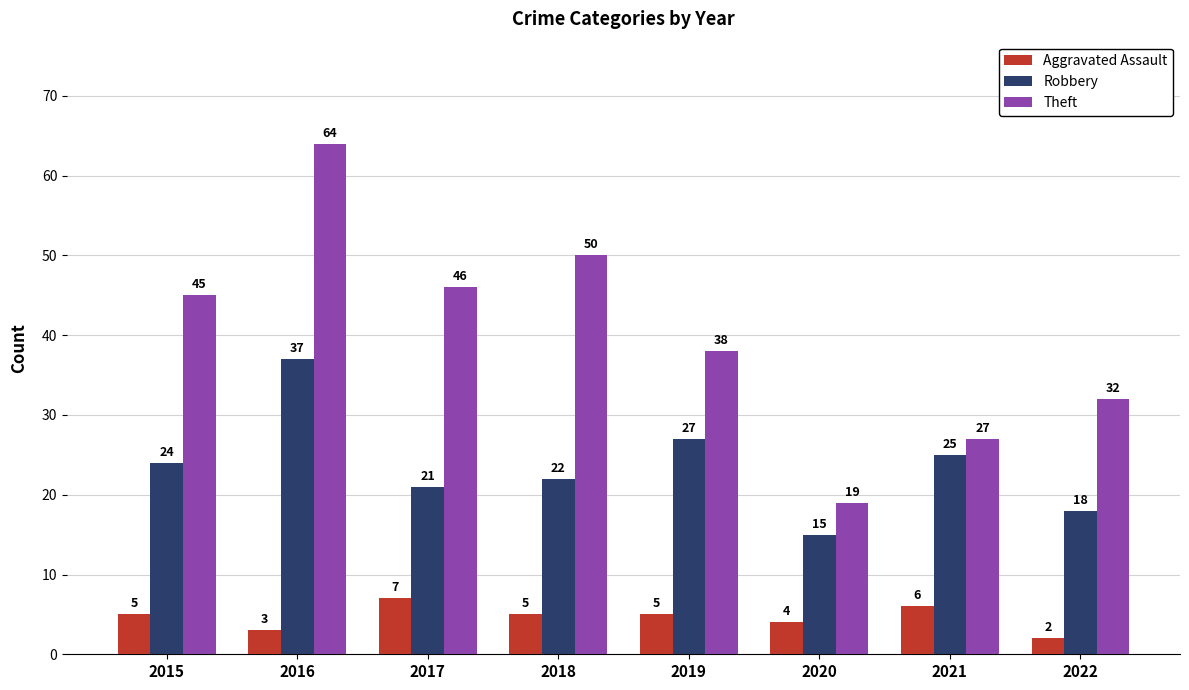

At how many categories does at least one series exceed 26?

7